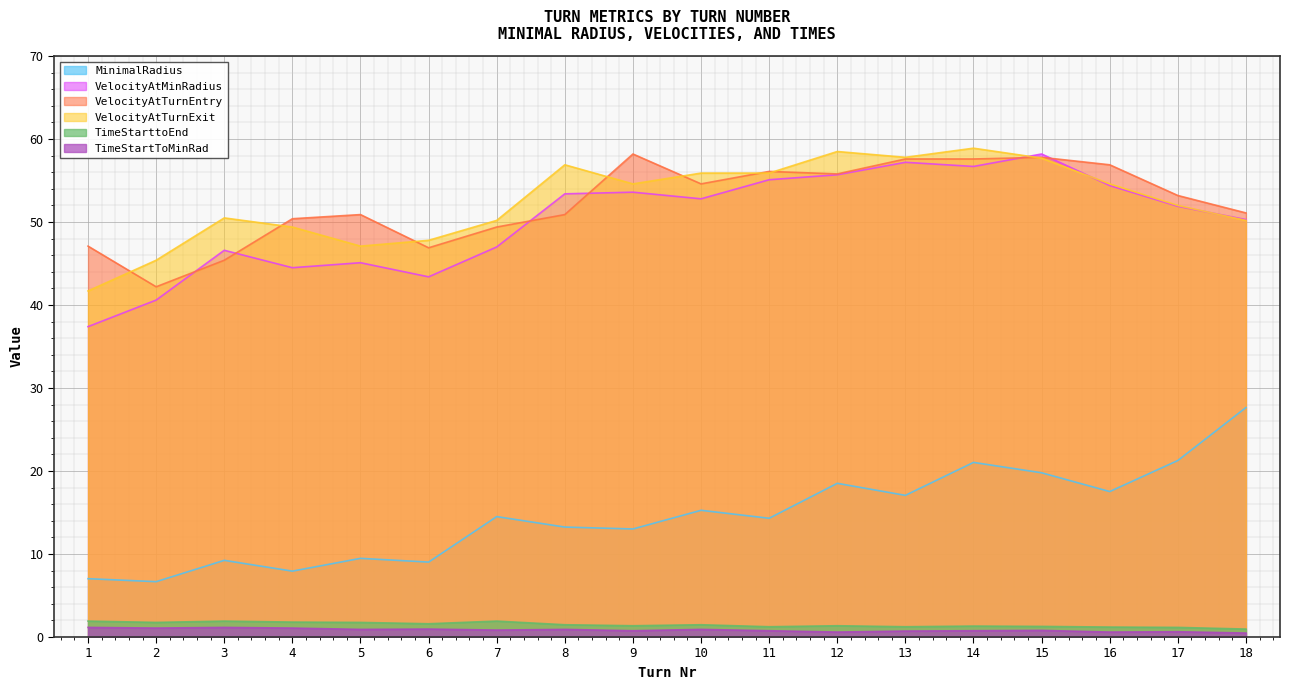

How many data points in VelocityAtTurnExit are less than 54?

9